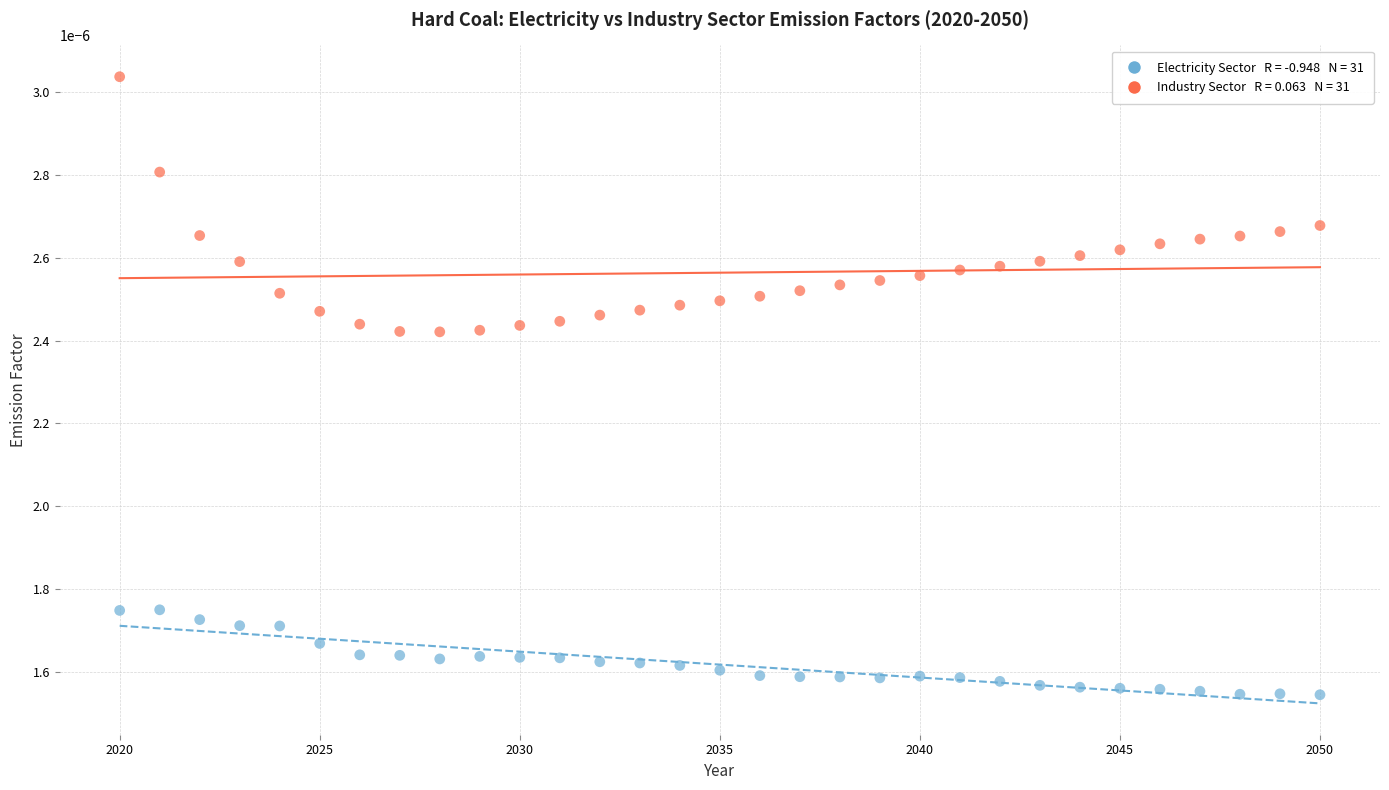

Across all data points, what is the range of X values (max minus min)?

30.0